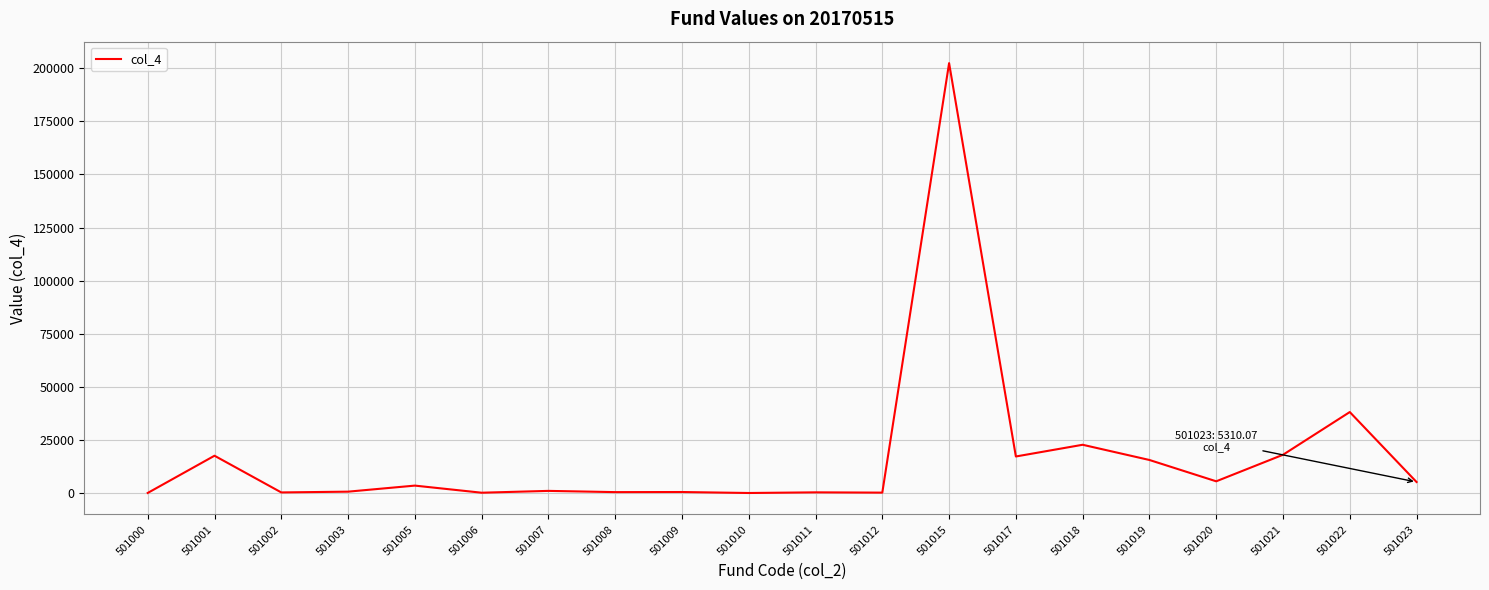

The value at 501006 is 278.5. True or false?

True